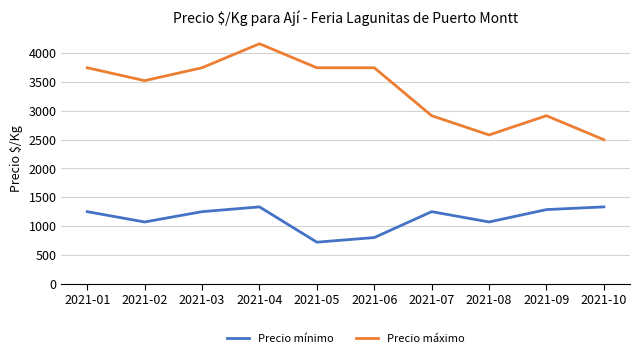

What is the total value across all series at 2021-08?

3654